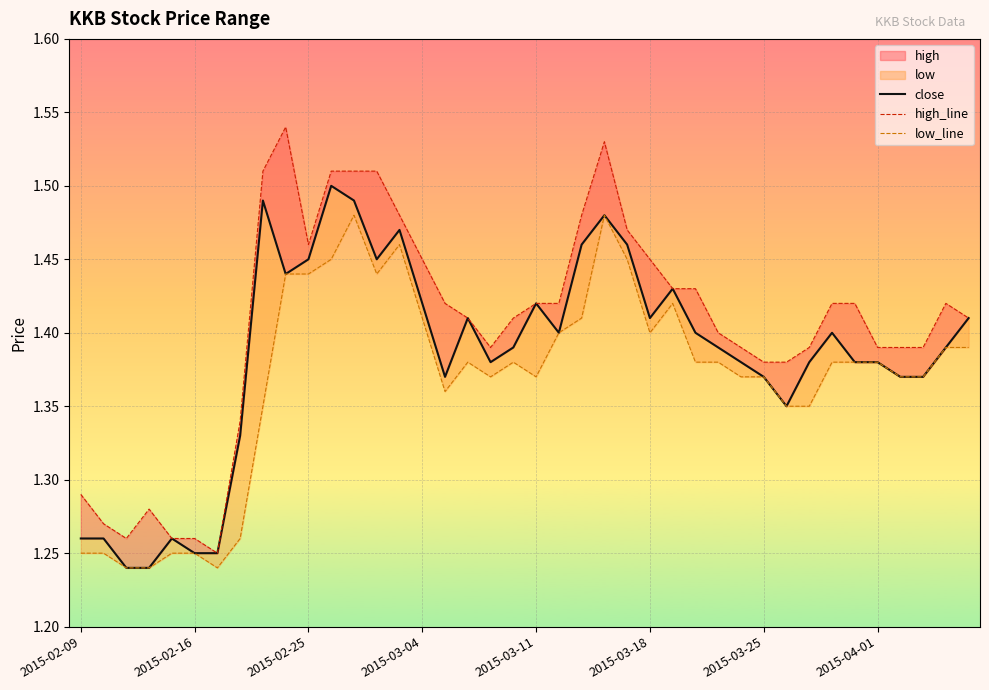

Rank the series at 2015-03-25 from lowest to highest value.

close, low_line, high_line